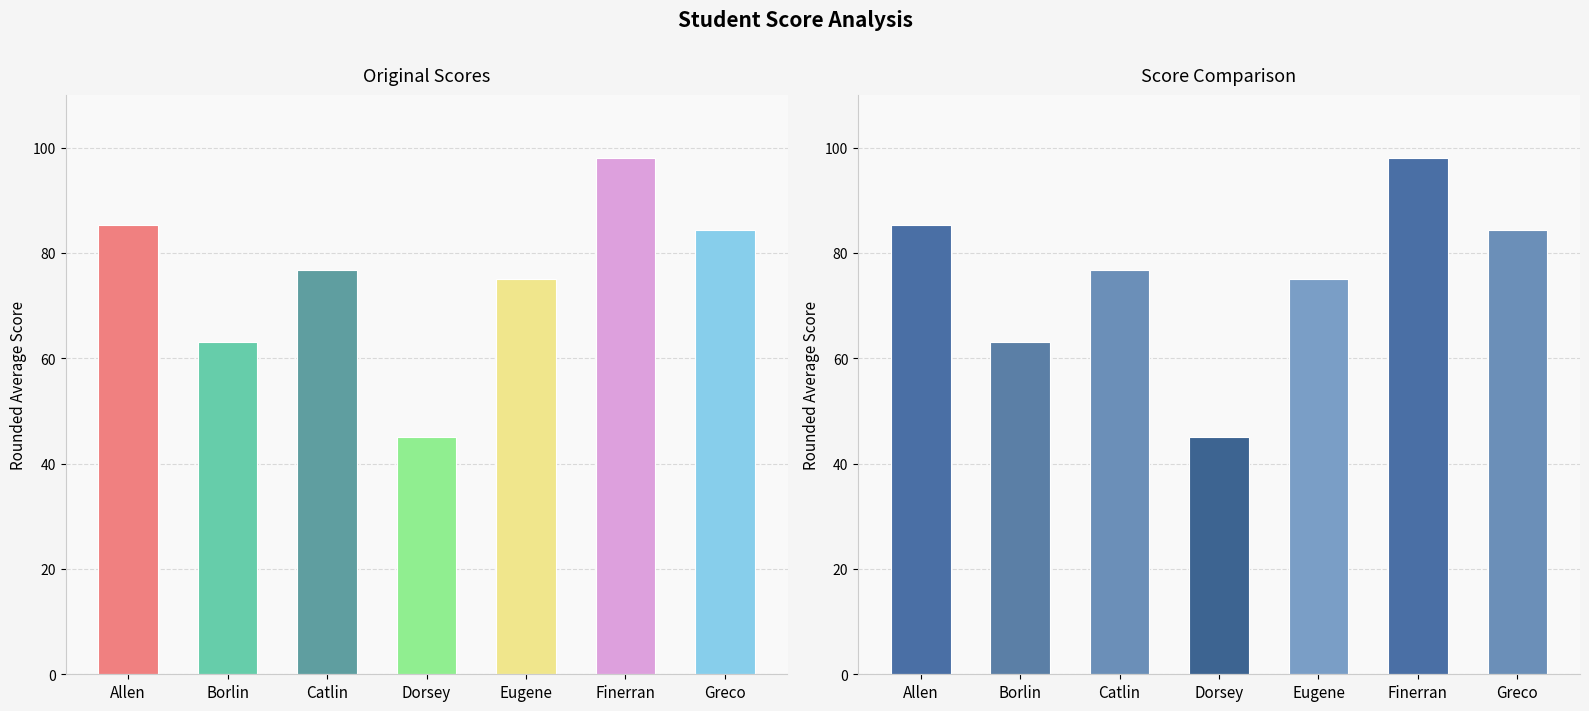

How many series are shown in this chart?

1